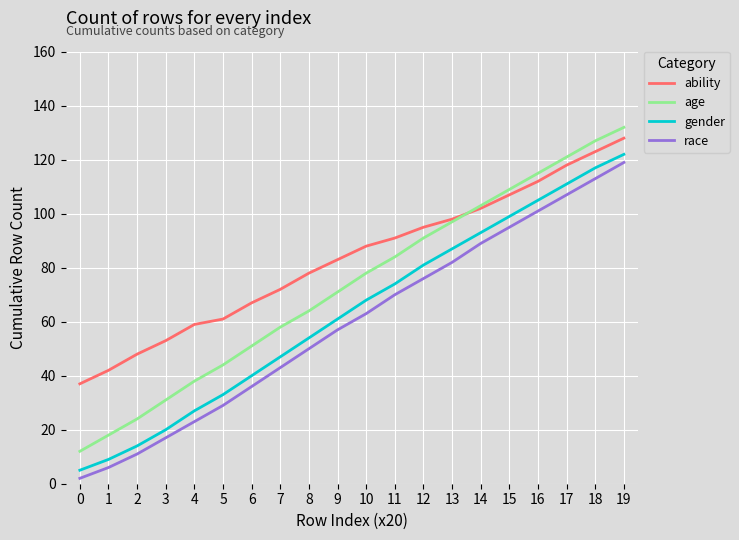

True or false: race and gender intersect in this chart.

False